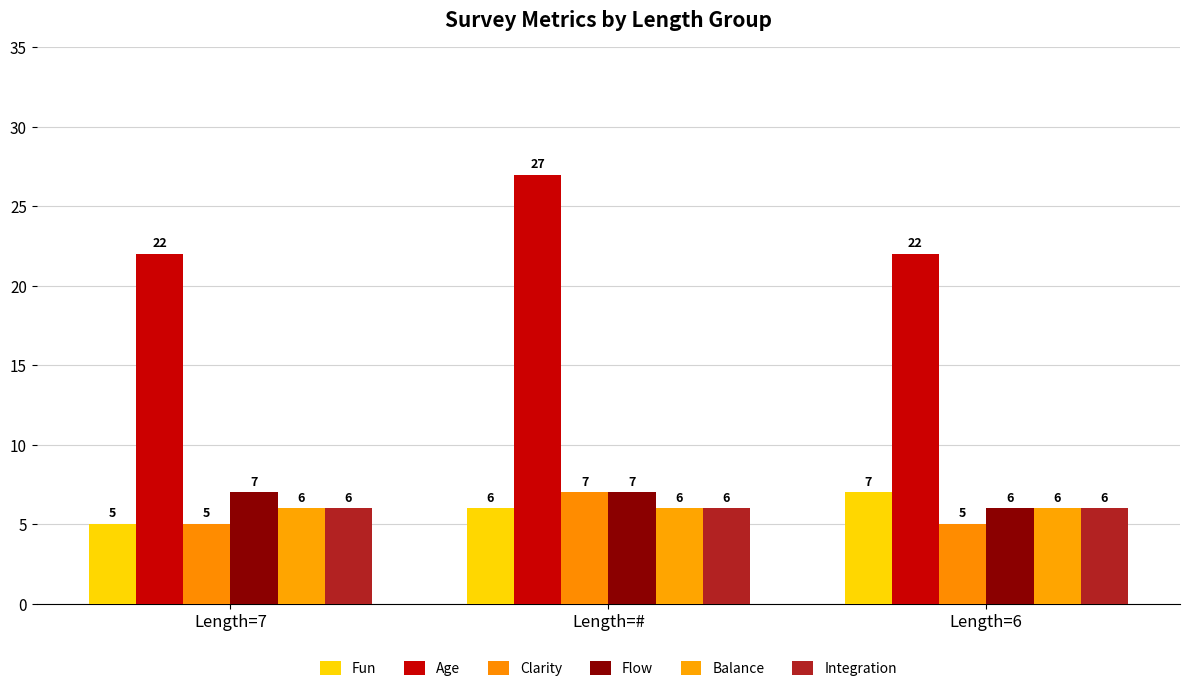

What is the label of the 2nd bar from the right?

Length=#